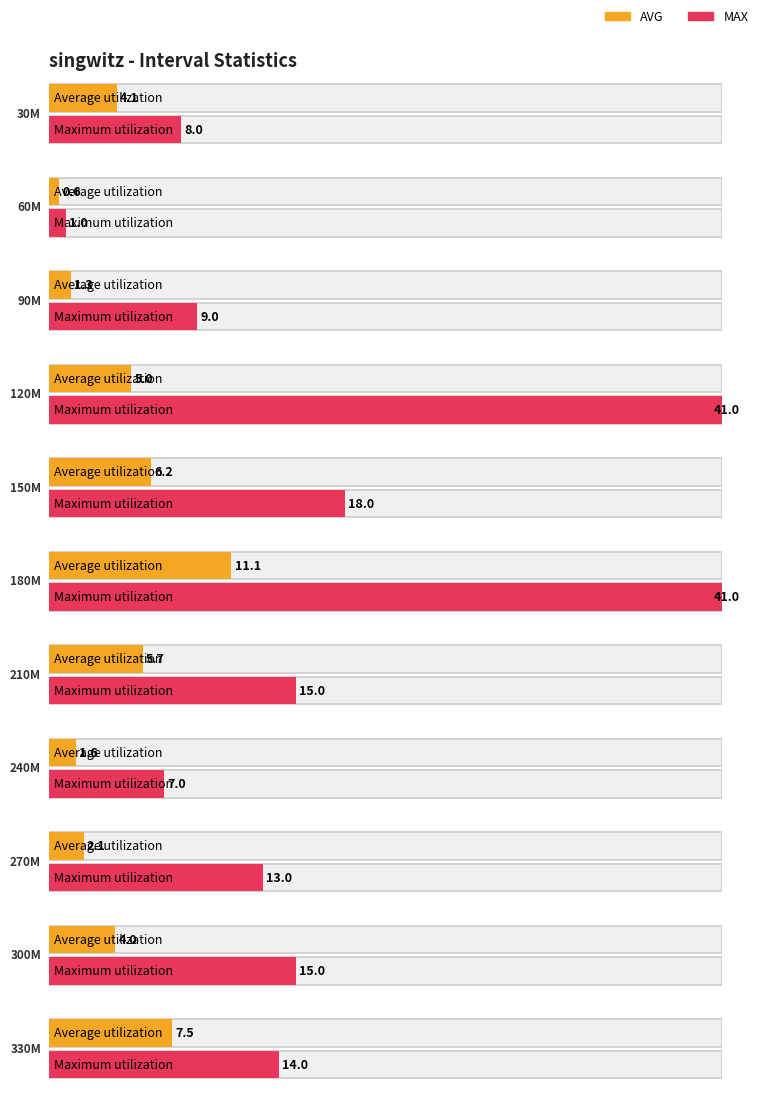

What is the minimum value shown in the chart?

0.6